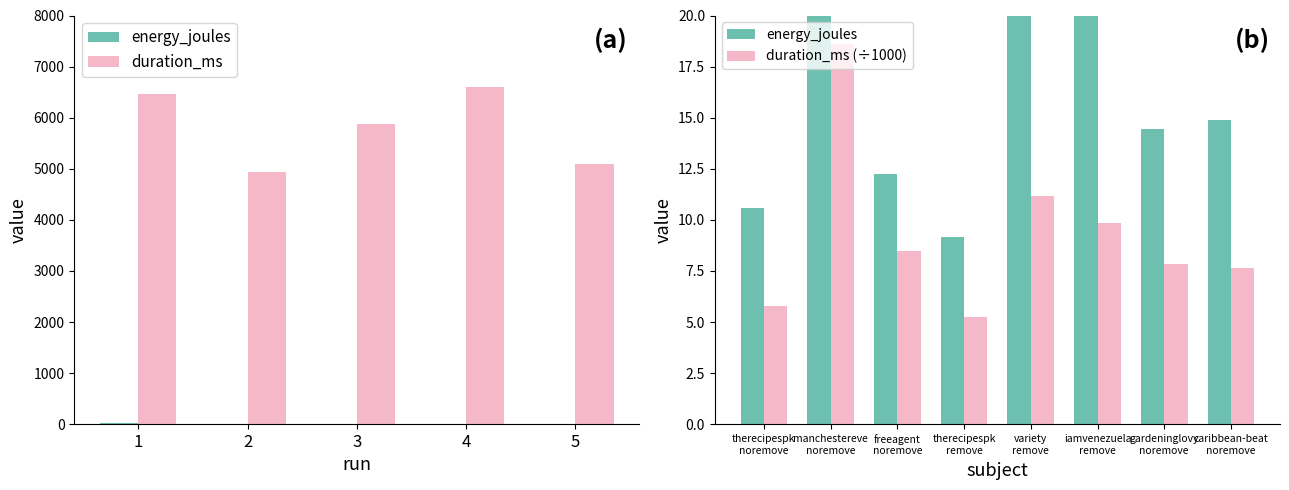

Between 3 and 4, which series saw the biggest shift?

duration_ms